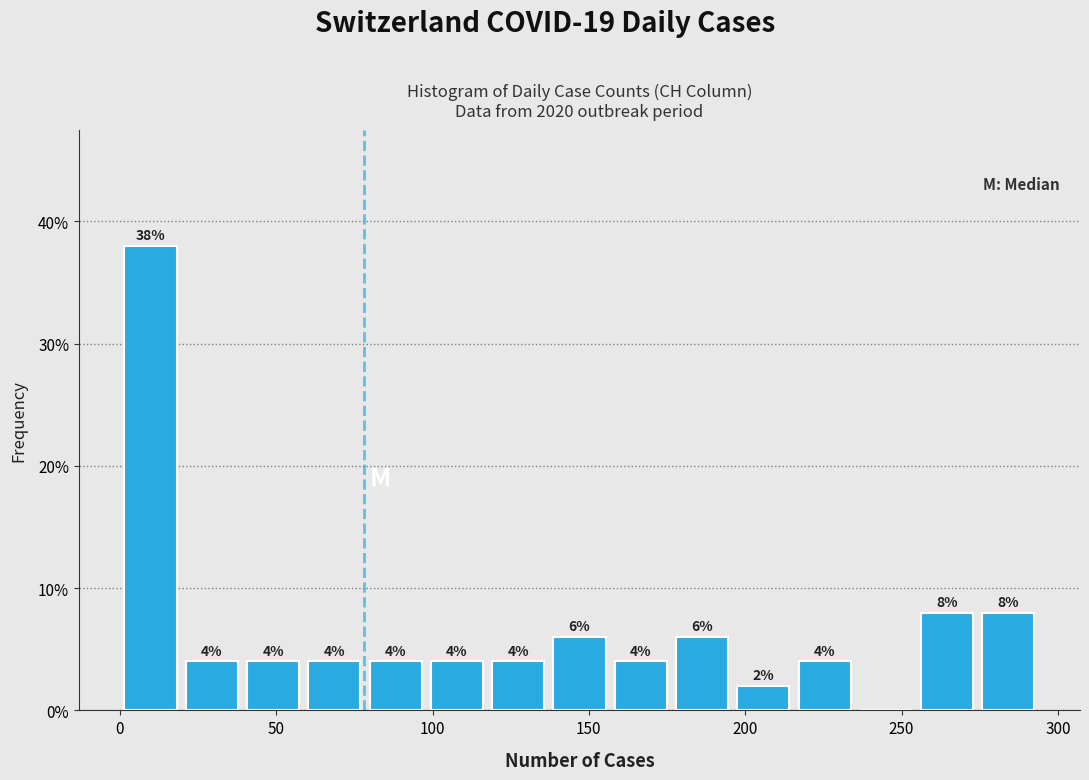

Around what value on the x-axis is the tallest bar? Give the approximate position of its centre, as read against the axis.

10